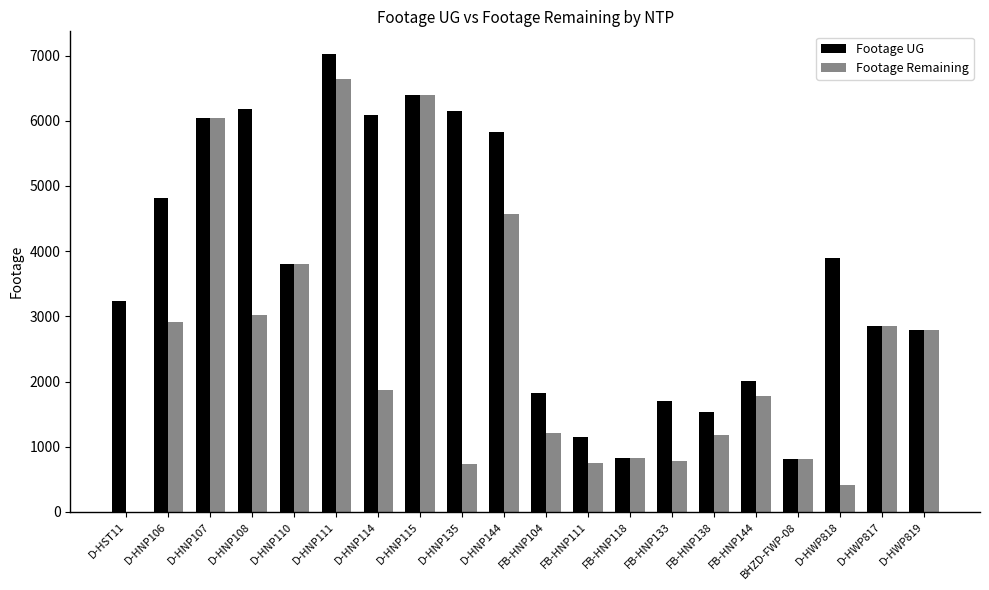

The Footage Remaining series shows 745 at D-HWP818. True or false?

False